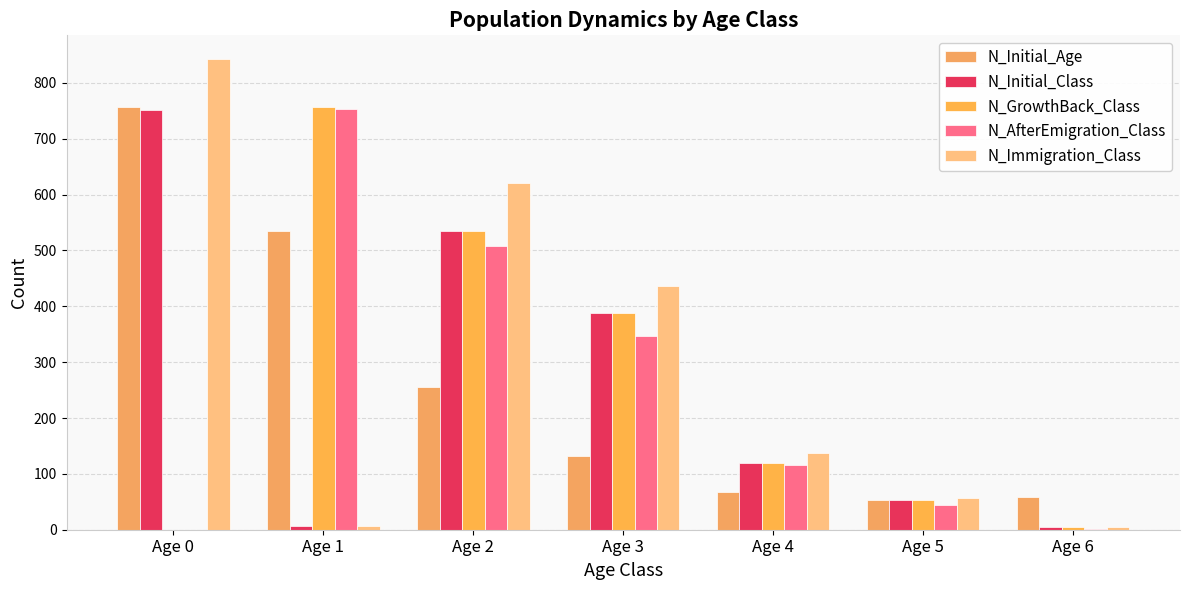

What is the value of the N_Immigration_Class bar at the 2nd from the left?

7